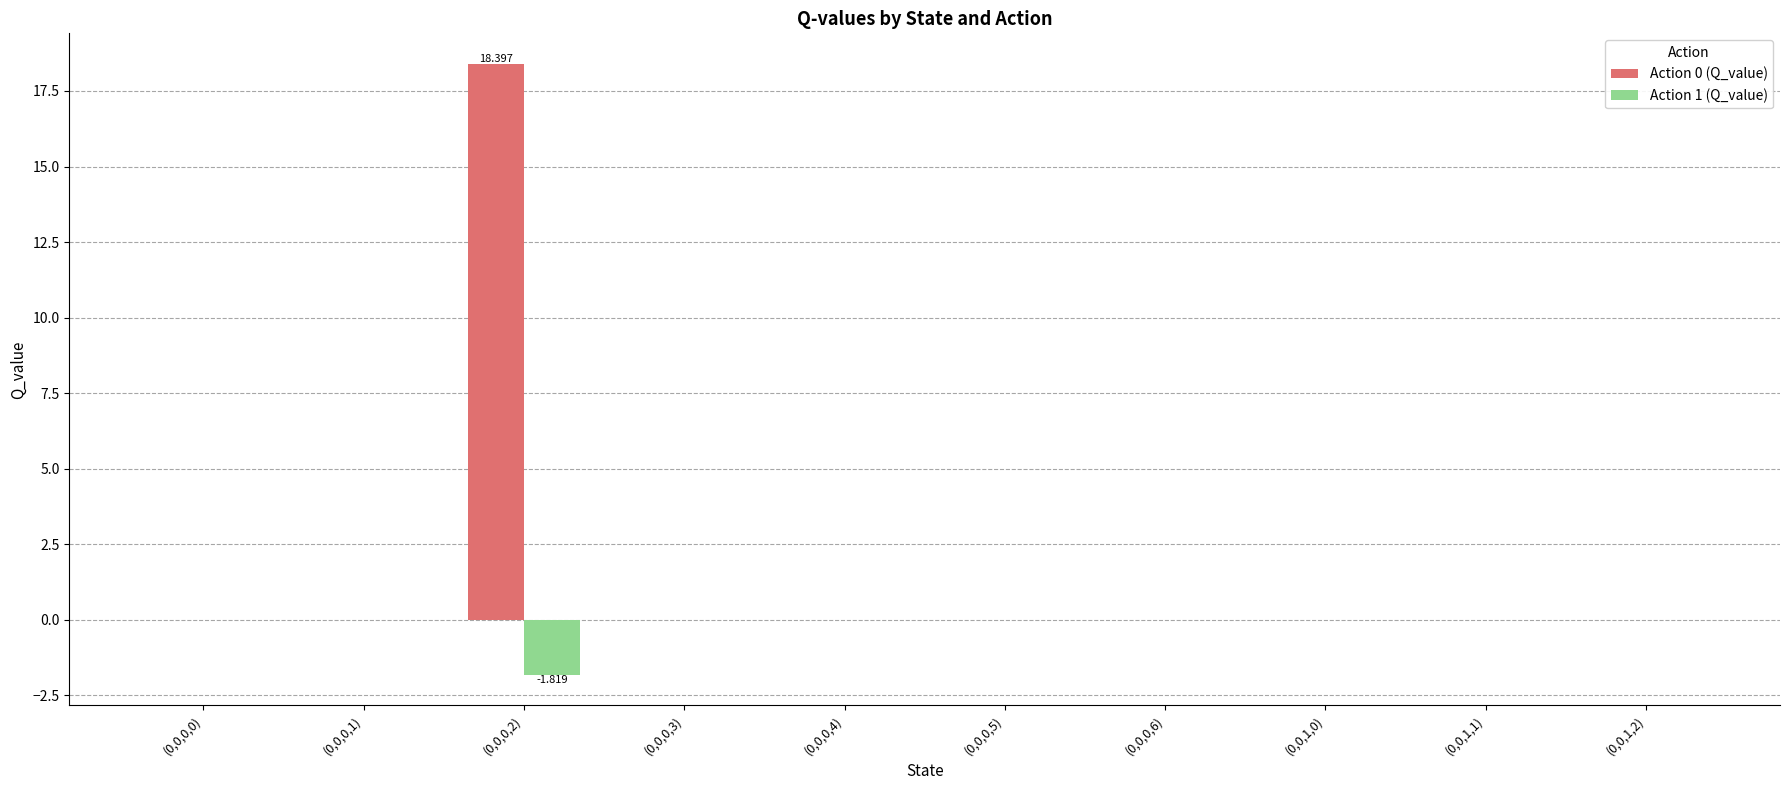

Reading left to right, list all the values displayed in this chart.

Action 0 (Q_value): (0,0,0,0)=0.0	(0,0,0,1)=0.0	(0,0,0,2)=18.4	(0,0,0,3)=0.0	(0,0,0,4)=0.0	(0,0,0,5)=0.0	(0,0,0,6)=0.0	(0,0,1,0)=0.0	(0,0,1,1)=0.0	(0,0,1,2)=0.0
Action 1 (Q_value): (0,0,0,0)=0.0	(0,0,0,1)=0.0	(0,0,0,2)=-1.8	(0,0,0,3)=0.0	(0,0,0,4)=0.0	(0,0,0,5)=0.0	(0,0,0,6)=0.0	(0,0,1,0)=0.0	(0,0,1,1)=0.0	(0,0,1,2)=0.0